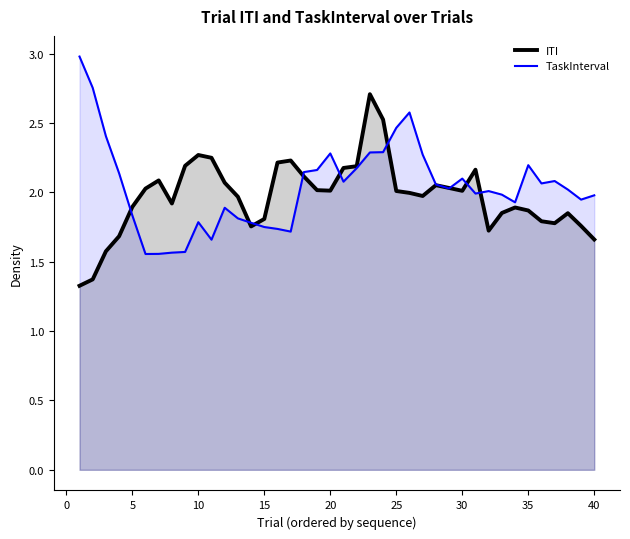

What value does the ITI series have at 20?

2.0